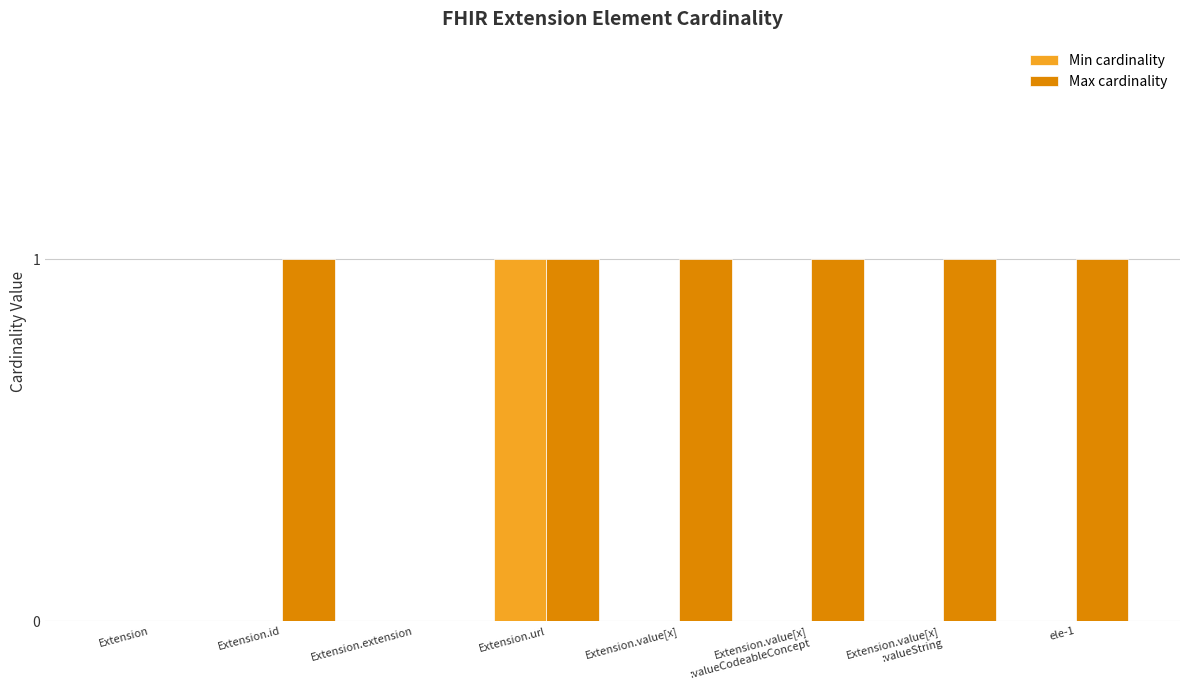

The value of Min cardinality at Extension.url is 1. True or false?

True